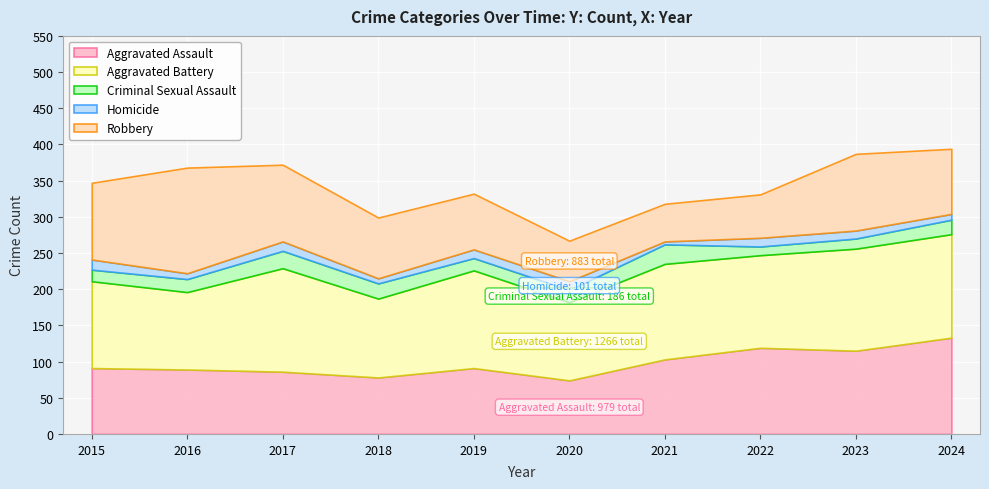

Between 2015 and 2019, which series saw the biggest shift?

Robbery